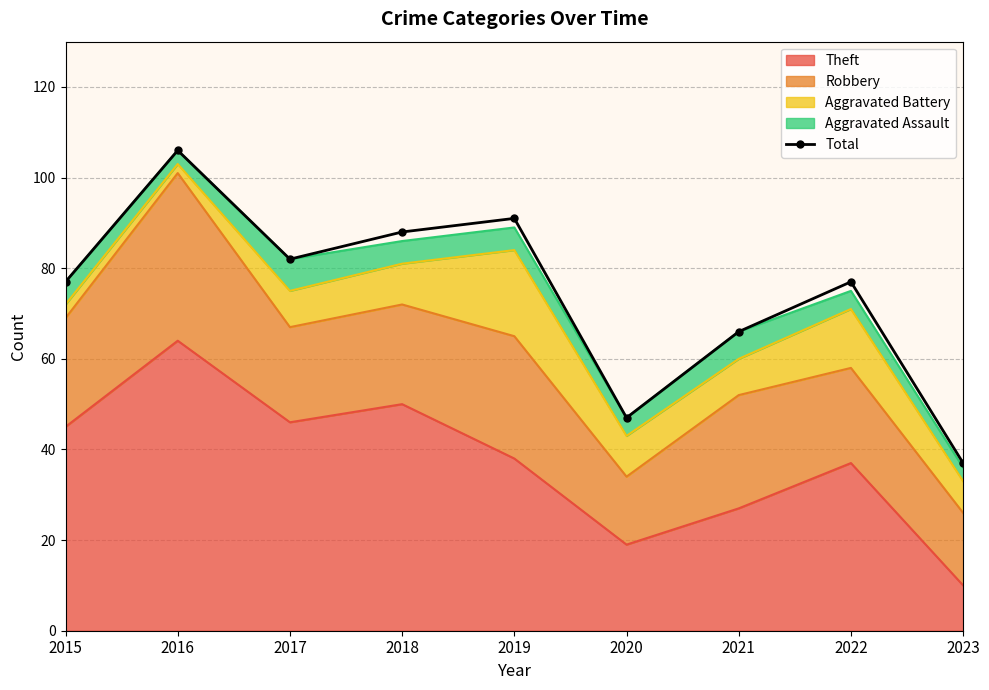

Where is the first local maximum?

2016